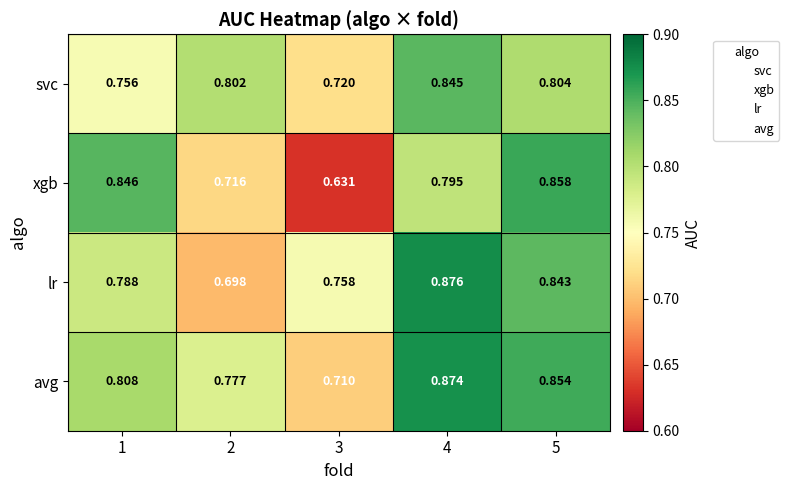

Which series has the largest total across all categories?

avg